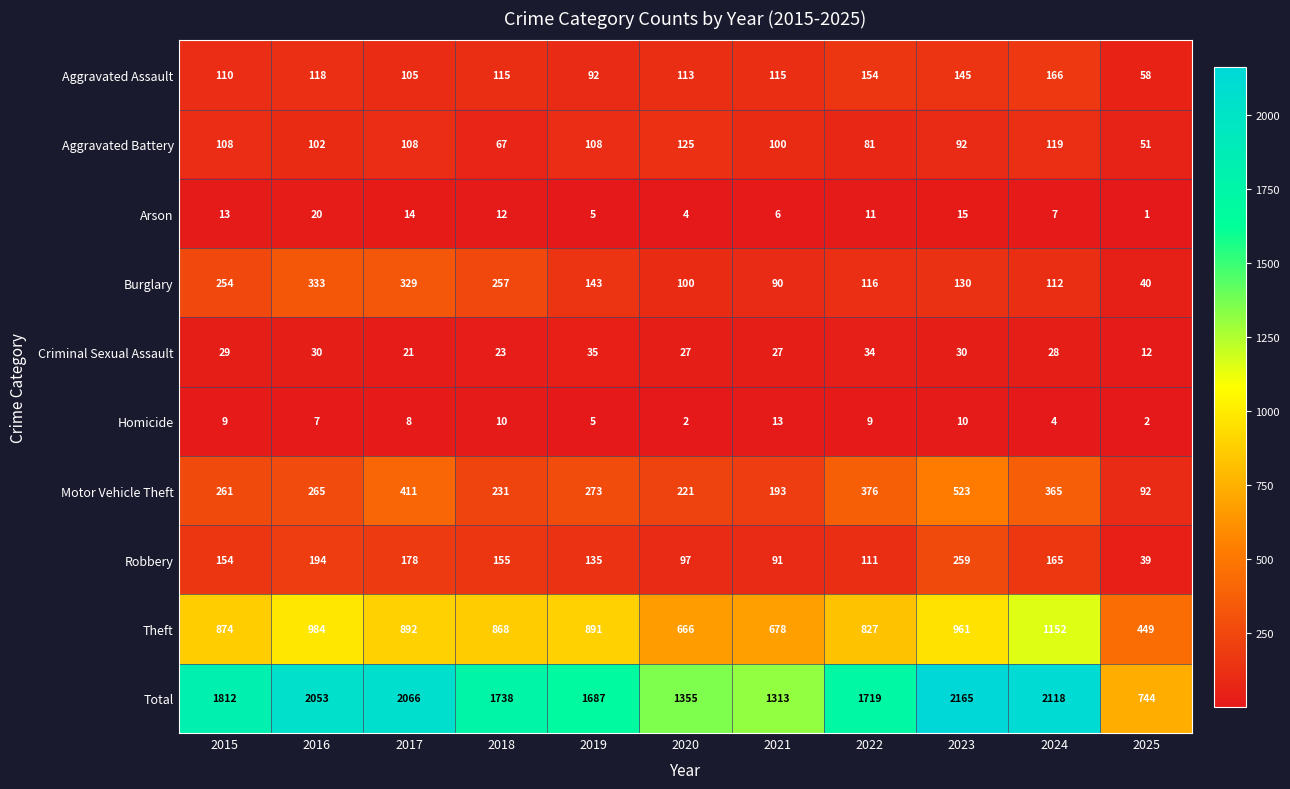

List the series in order of their peak value, lowest first.

Homicide, Arson, Criminal Sexual Assault, Aggravated Battery, Aggravated Assault, Robbery, Burglary, Motor Vehicle Theft, Theft, Total